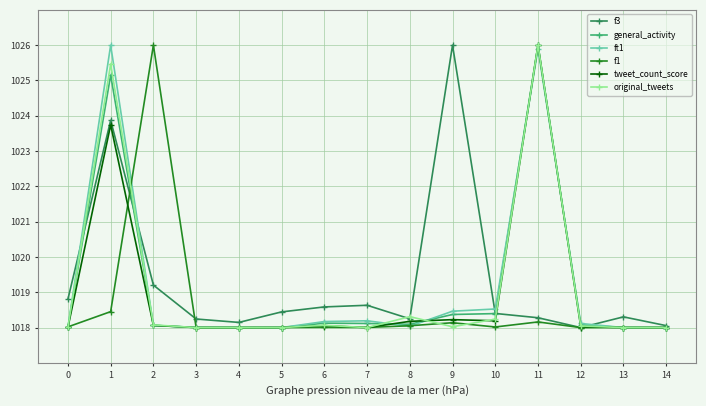

True or false: f3 has more than 1 interior local peaks.

True